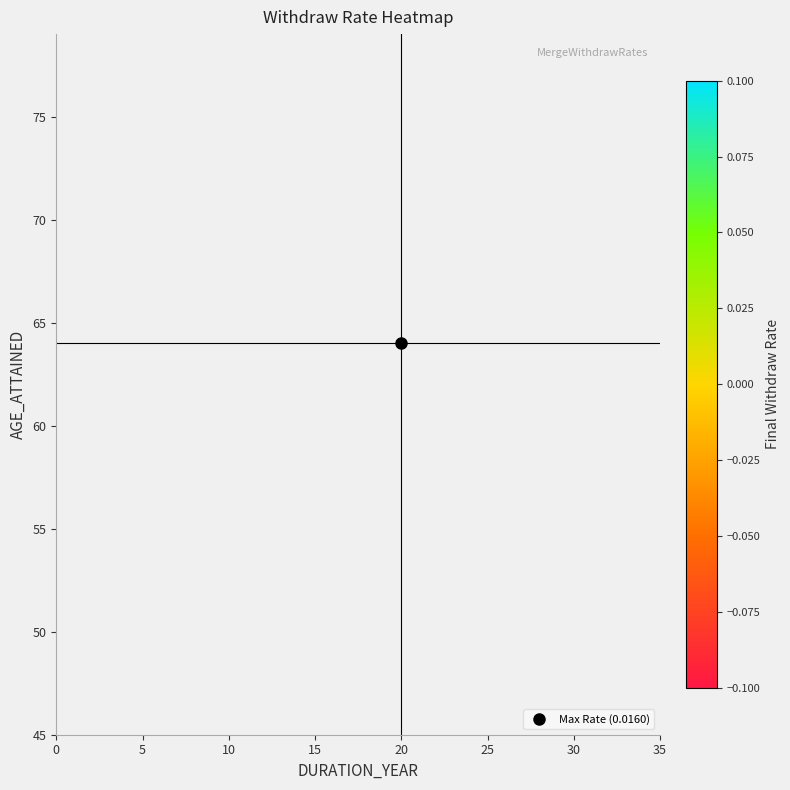

What is the sum of the 15 values at duration and age?

74.0